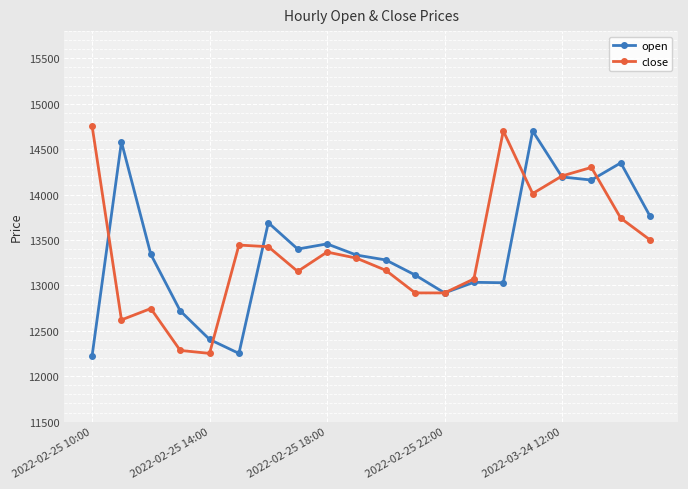

What is the value of the close point at the 12th from the left?

12917